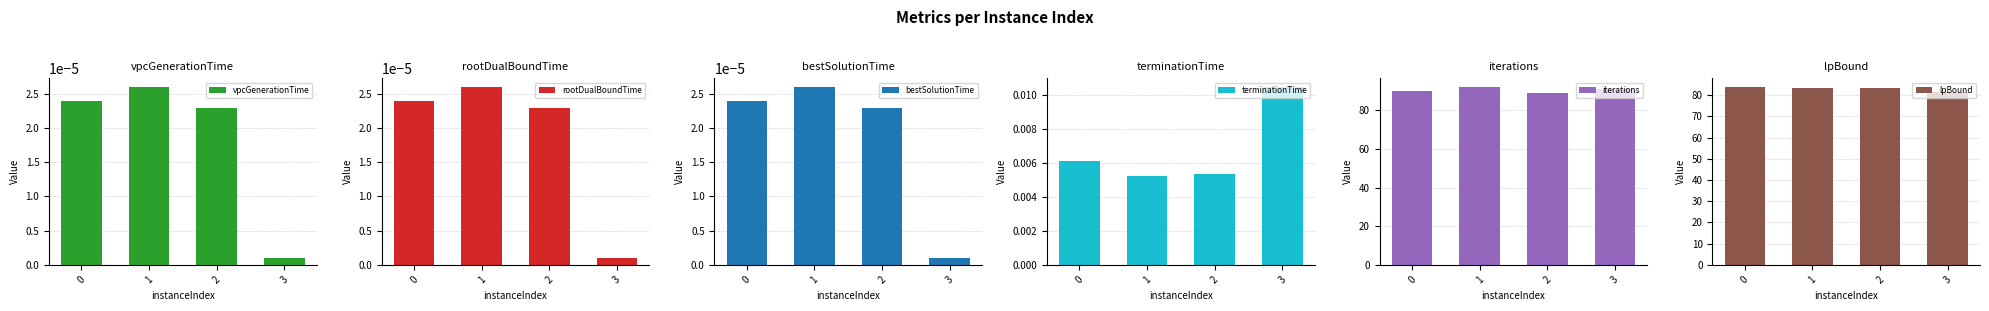

What is the difference between the highest and lowest values at 1?

92.0